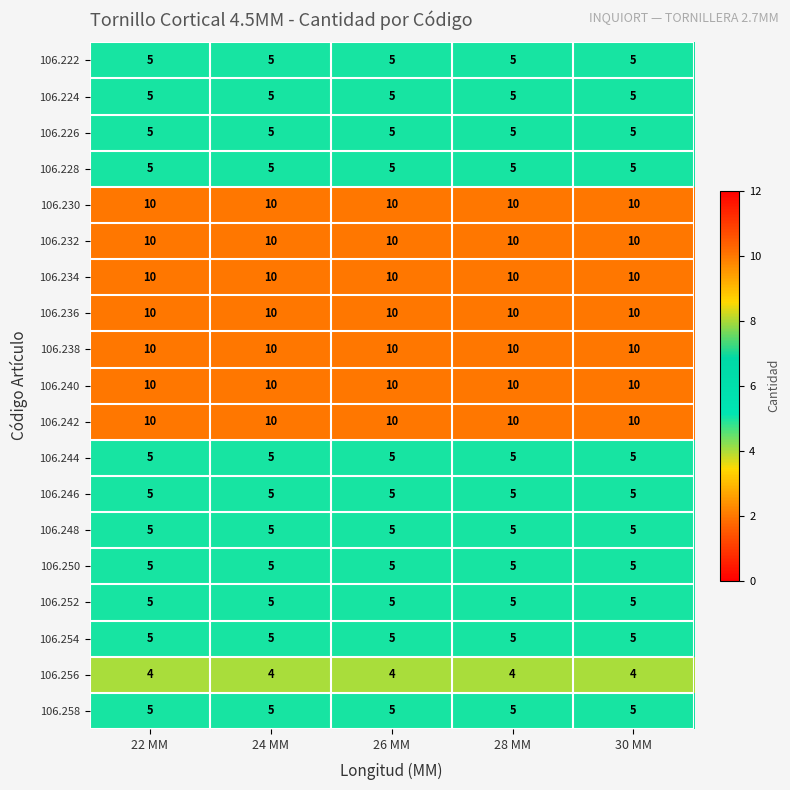

What is the minimum value shown in the chart?

4